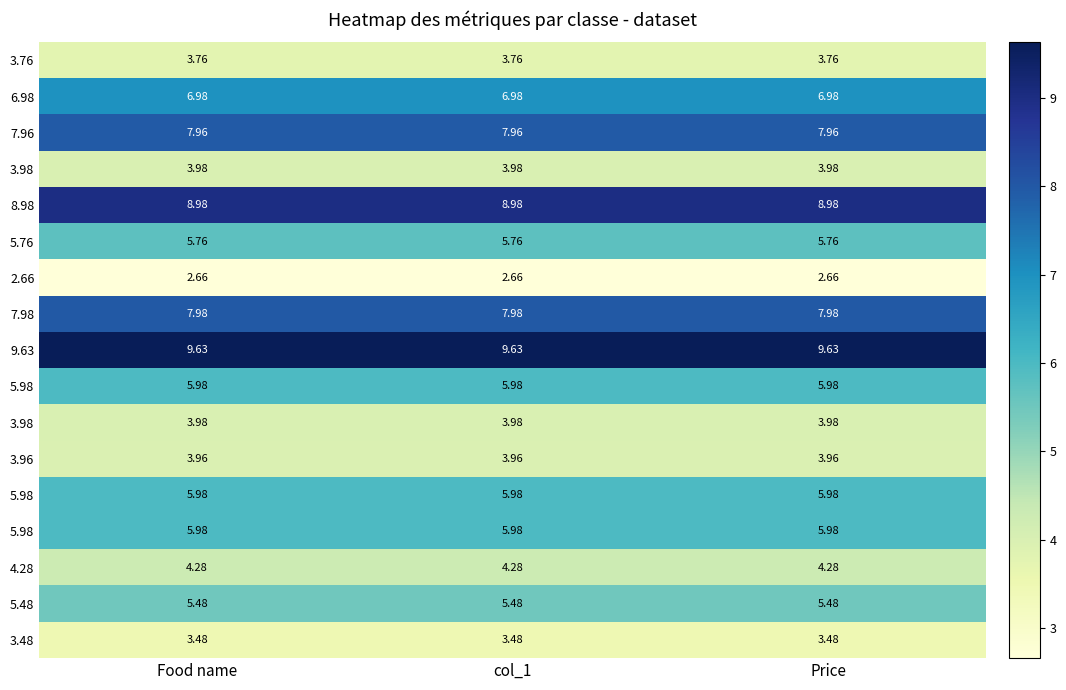

Which has a higher value, col_1 or Food name?

col_1